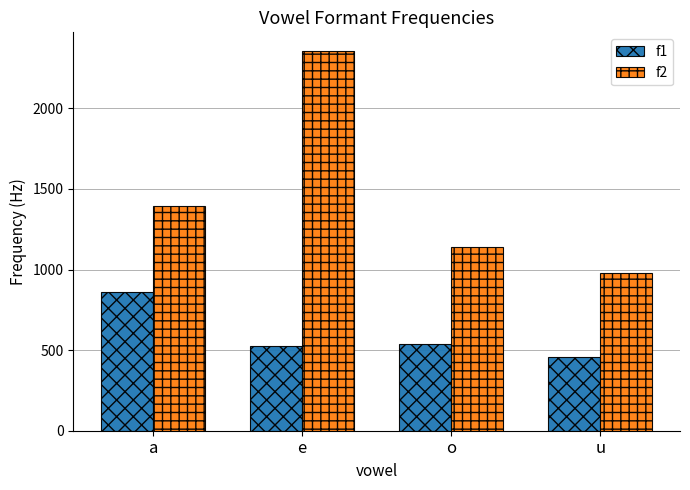

List the series in order of their peak value, lowest first.

f1, f2